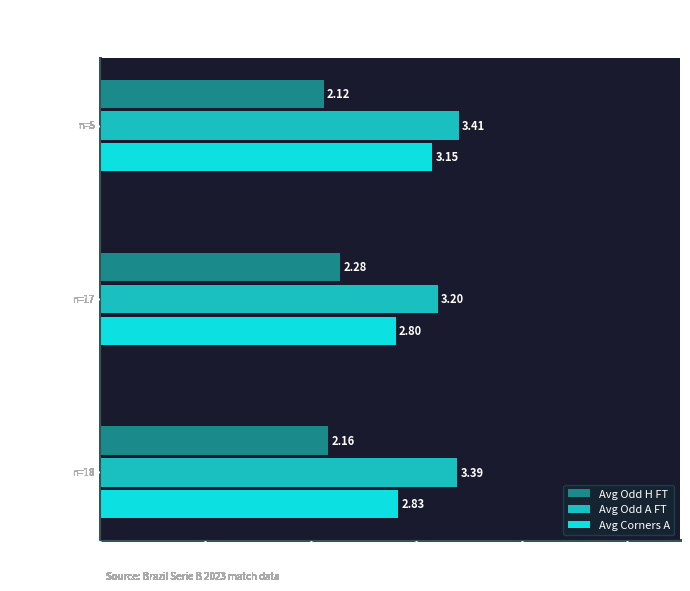

Which series has the widest spread of values?

Avg Corners A